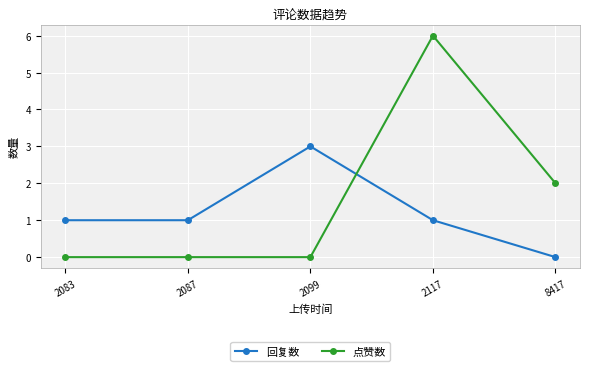

In 回复数, how many points are higher than both neighbors (excluding endpoints)?

1